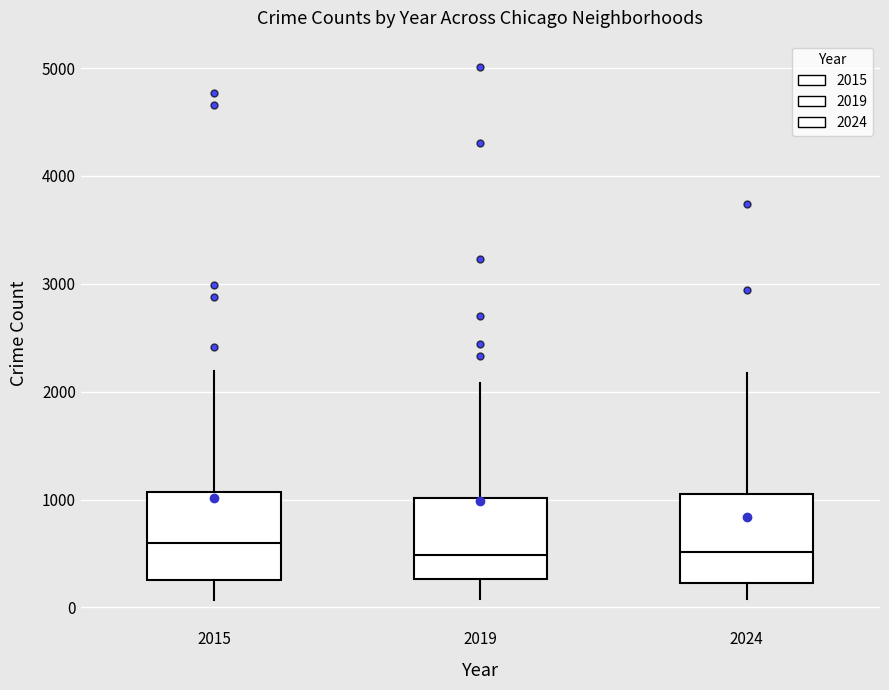

Where does the median line of the box at x = 2019 sit on the y-axis? The values are not printed on the chart, so give them approximately, as read against the axis.

500